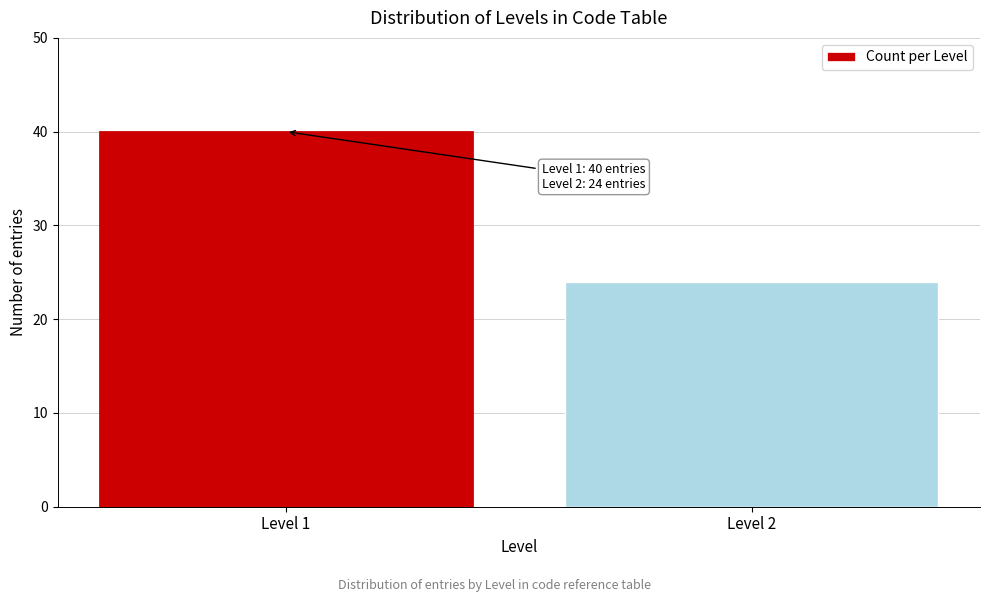

Reading left to right, what are all the values shown in this chart?

Level 1=40	Level 2=24